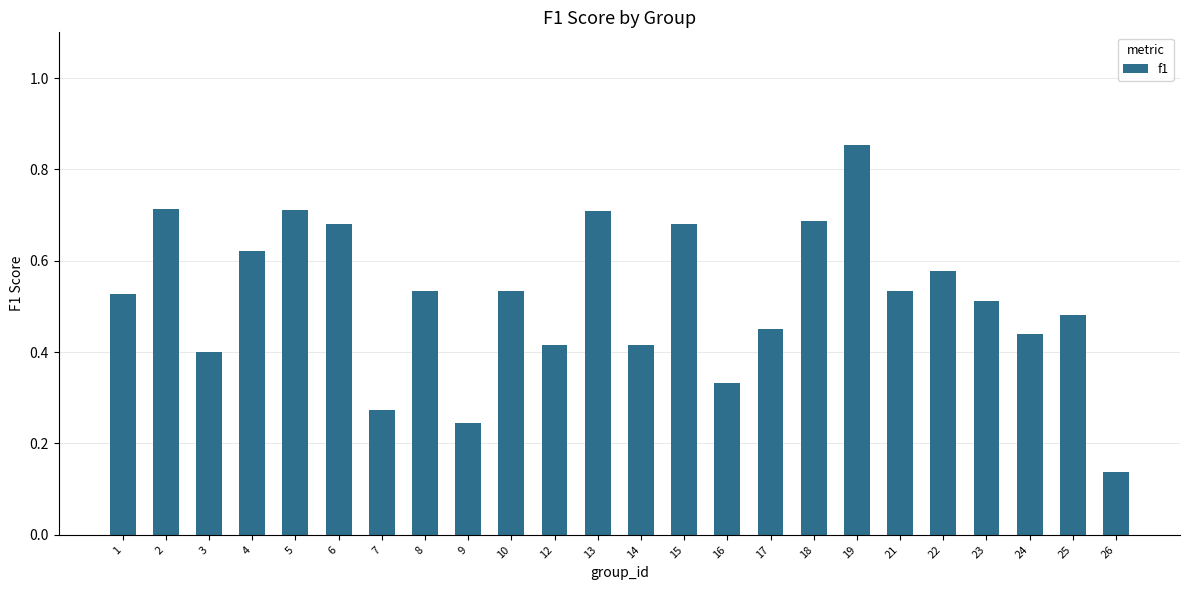

Which category has the lowest value across all series?

26